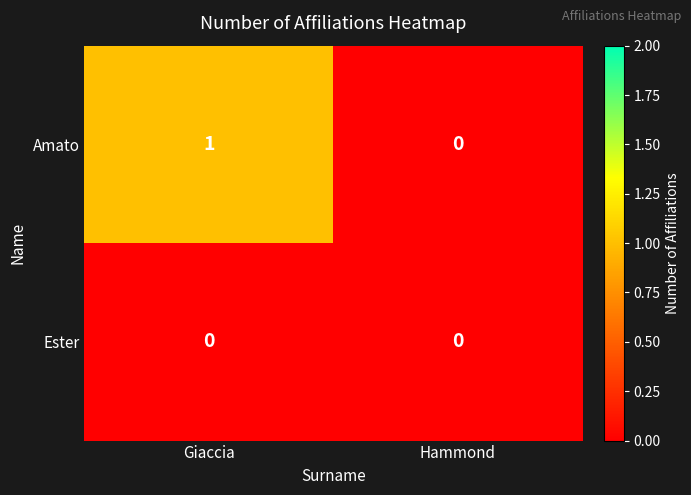

List the series in order of their overall mean, highest first.

Amato, Ester